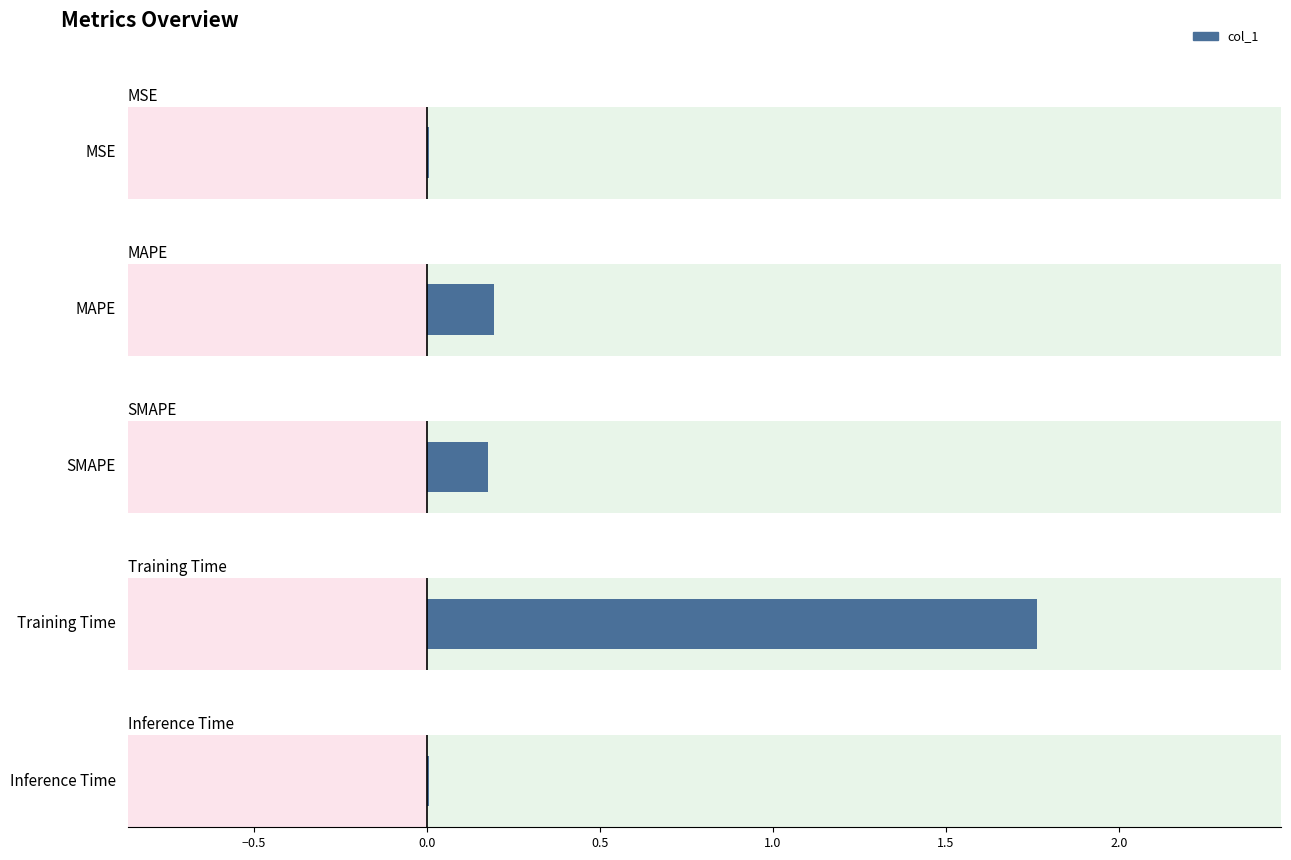

Is it true that the value at SMAPE is 0.1?

False